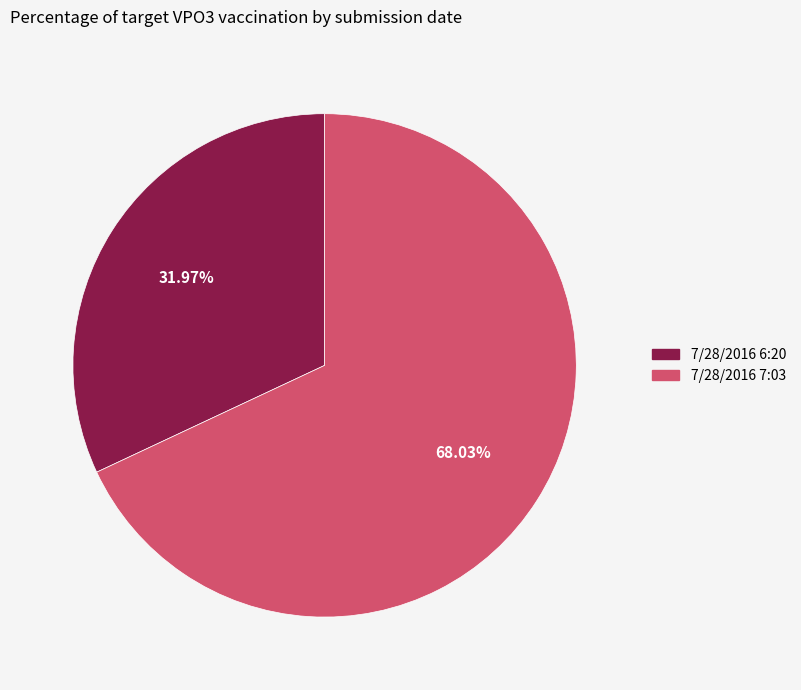

To the nearest percent, what portion does 7/28/2016 7:03 represent?

68%